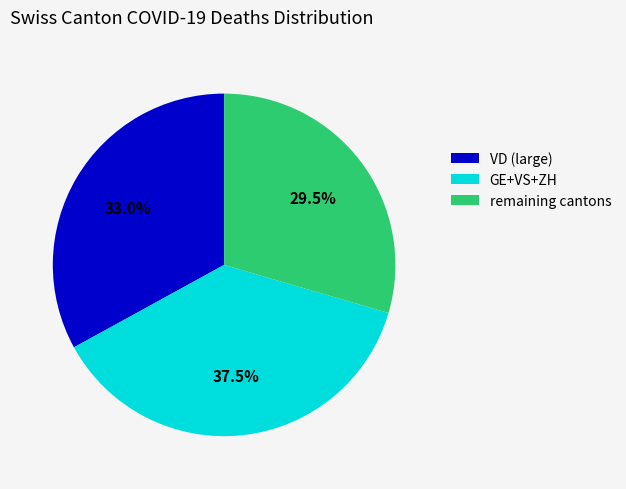

Does any single category account for the majority?

No